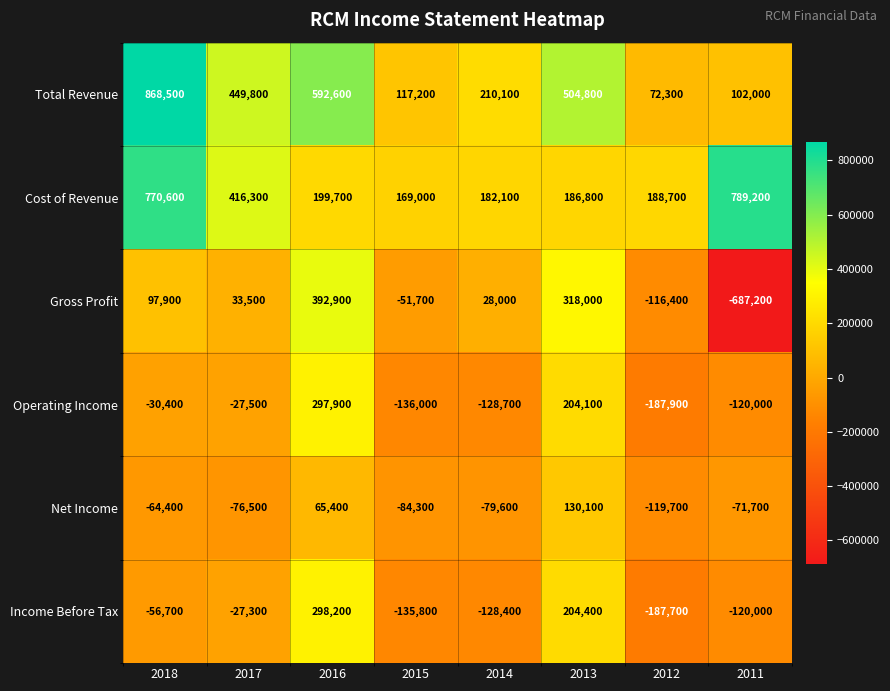

What is the minimum value shown in the chart?

-687200